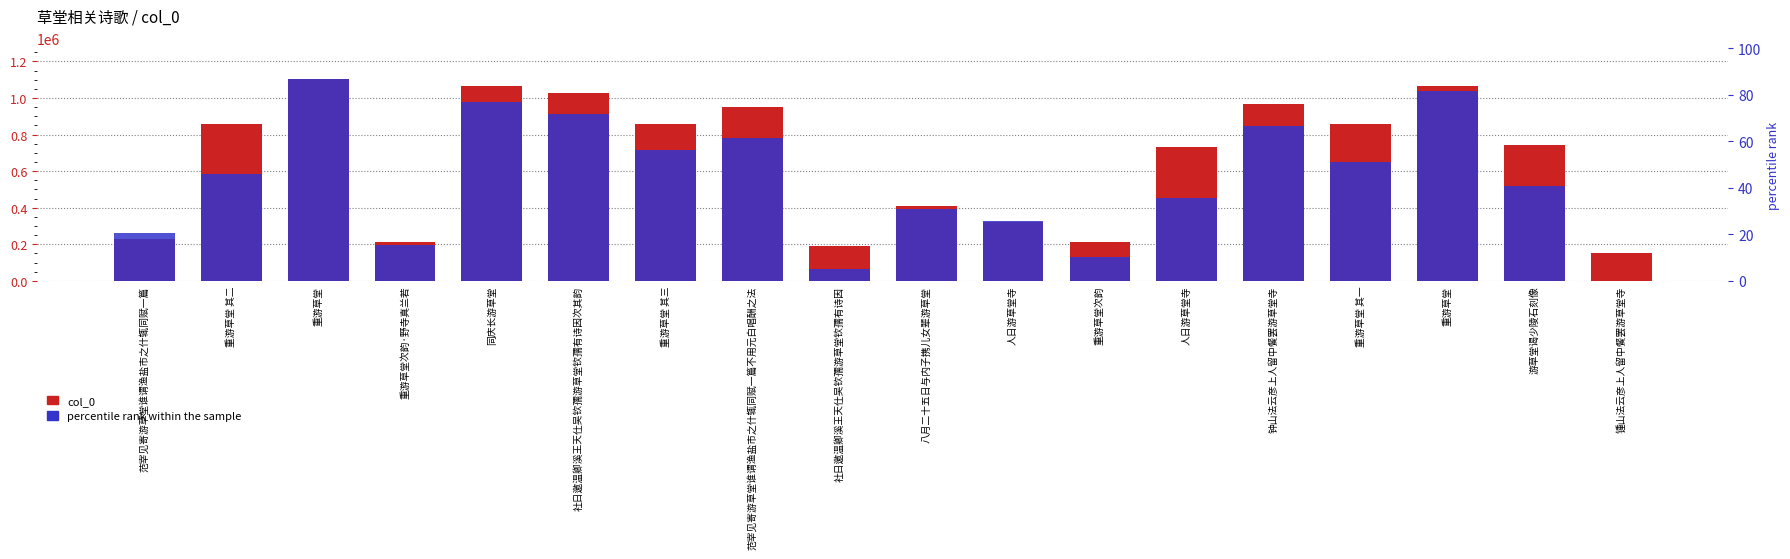

Reading right to left, transcribe all the data shown in this chart.

col_0: 锺山法云彦上人留中餐罢游草堂寺=152881.0	游草堂谒少陵石刻像=744350.0	重游草堂=1068008.0	重游草堂 其一=859018.0	钟山法云彦上人留中餐罢游草堂寺=966826.0	人日游草堂寺=730304.0	重游草堂次韵=215158.0	人日游草堂寺=319318.0	八月二十五日与内子携儿女辈游草堂=407658.0	社日邀温卿溪王天仕吴钦孺游草堂钦孺有诗因=191594.0	范宰见寄游草堂谁谓渔盐市之什辄同赋一篇不用元白唱酬之法=951770.0	重游草堂 其三=859019.0	社日邀温卿溪王天仕吴钦孺游草堂钦孺有诗因次其韵=1028885.0	同庆长游草堂=1063653.0	重游草堂次韵·野寺真兰若=215338.0	重游草堂=1106057.0	重游草堂 其二=859017.0	范宰见寄游草堂谁谓渔盐市之什辄同赋一篇=227473.0
percentile rank within sample: 锺山法云彦上人留中餐罢游草堂寺=0.0	游草堂谒少陵石刻像=520497.4	重游草堂=1040994.8	重游草堂 其一=650621.8	钟山法云彦上人留中餐罢游草堂寺=845808.3	人日游草堂寺=455435.2	重游草堂次韵=130124.4	人日游草堂寺=325310.9	八月二十五日与内子携儿女辈游草堂=390373.1	社日邀温卿溪王天仕吴钦孺游草堂钦孺有诗因=65062.2	范宰见寄游草堂谁谓渔盐市之什辄同赋一篇不用元白唱酬之法=780746.1	重游草堂 其三=715683.9	社日邀温卿溪王天仕吴钦孺游草堂钦孺有诗因次其韵=910870.5	同庆长游草堂=975932.6	重游草堂次韵·野寺真兰若=195186.5	重游草堂=1106057.0	重游草堂 其二=585559.6	范宰见寄游草堂谁谓渔盐市之什辄同赋一篇=260248.7